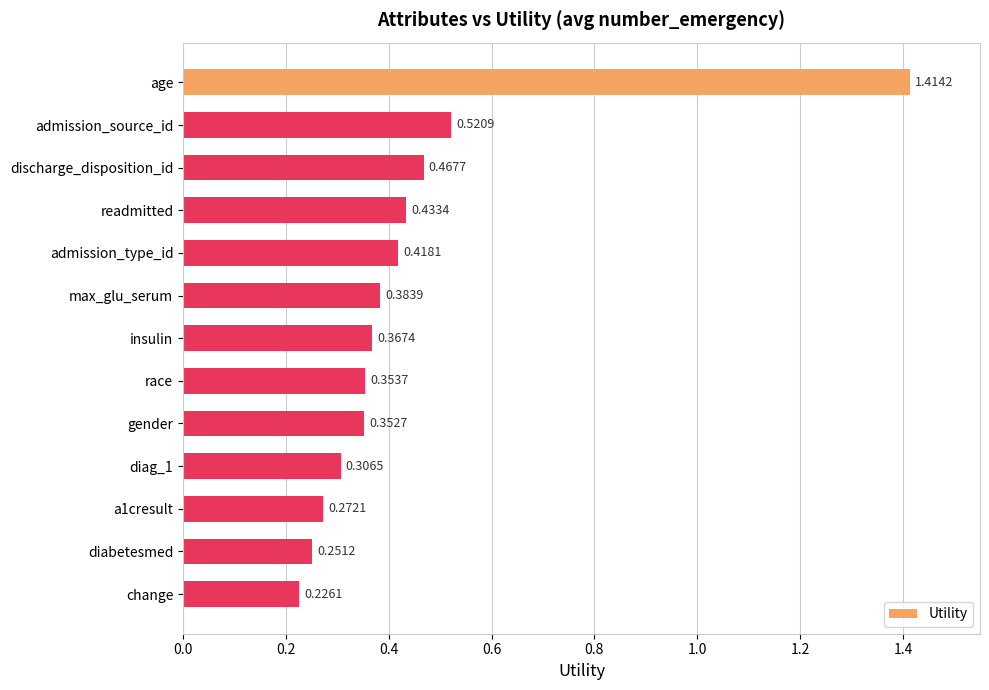

What is the difference between the maximum and minimum values?

1.2